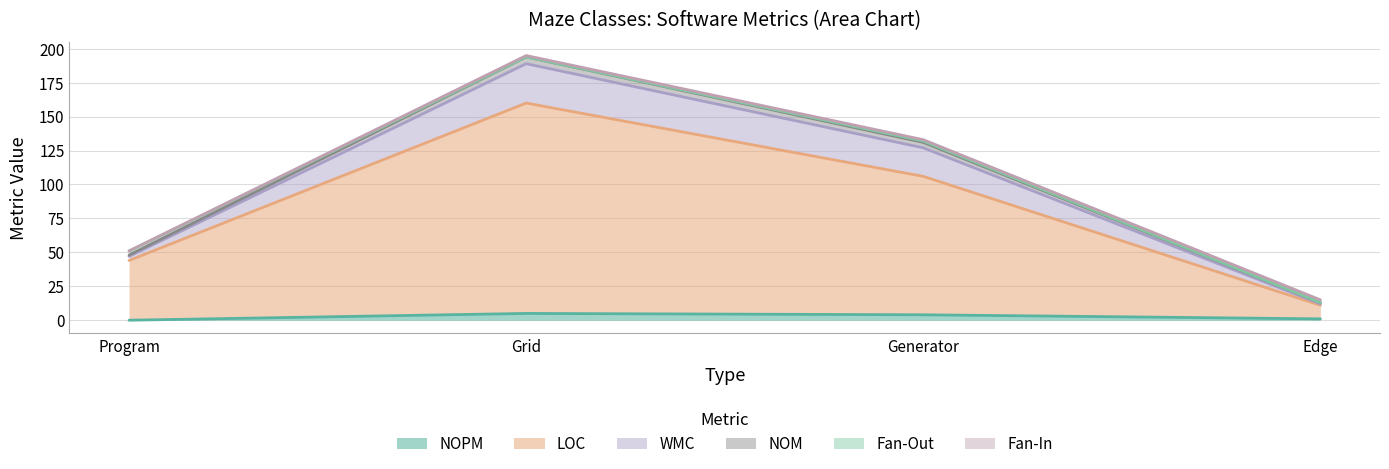

True or false: WMC and NOPM intersect in this chart.

False